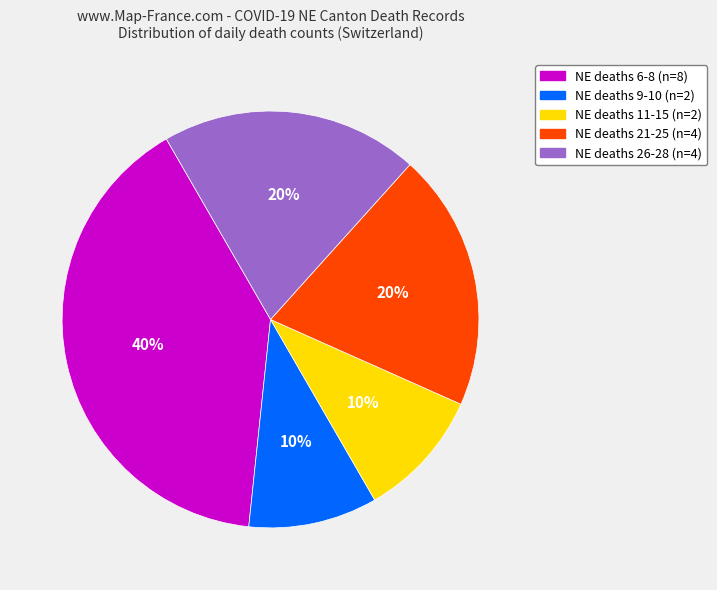

To the nearest percent, what is the difference between the largest and smallest slice percentages?

30%